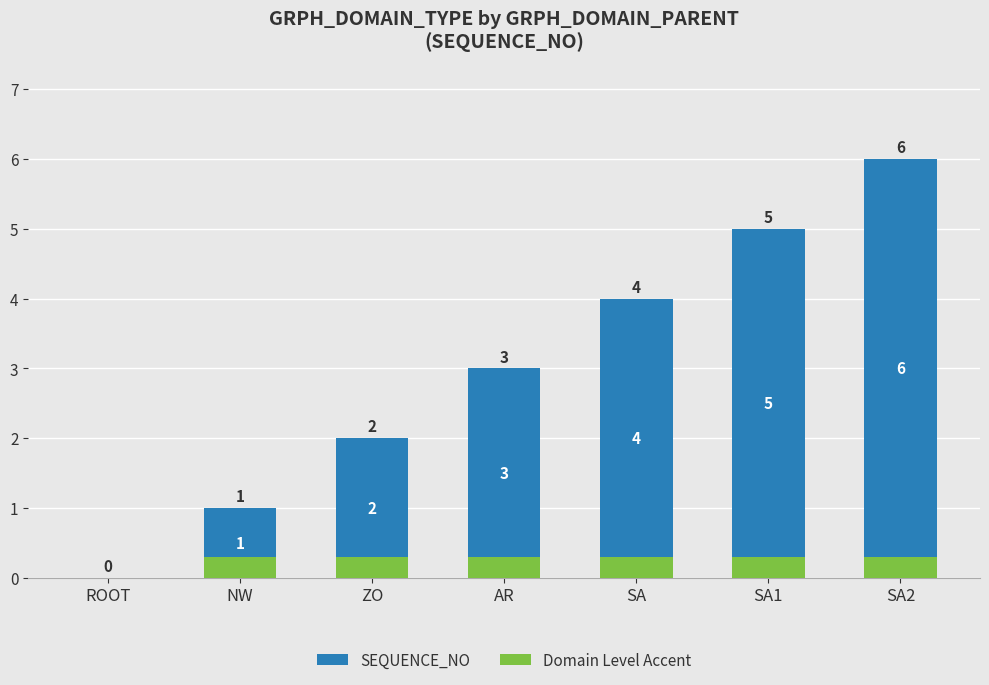

What is the label of the 3rd bar from the right?

SA